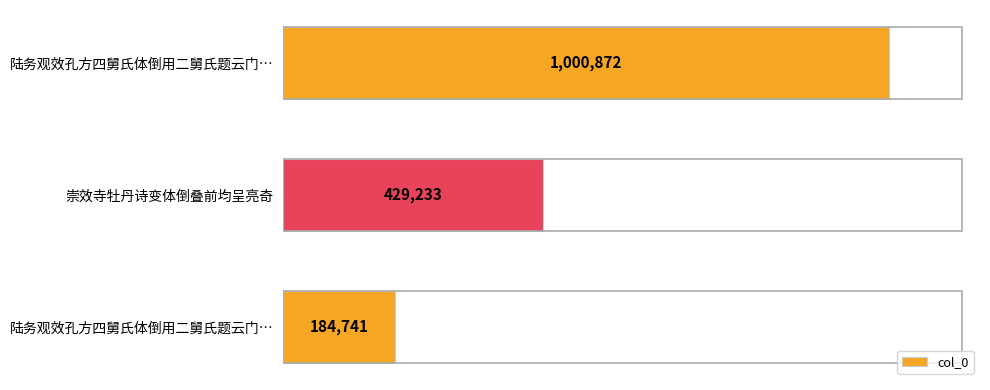

How many values are between 184741 and 1000872?

3